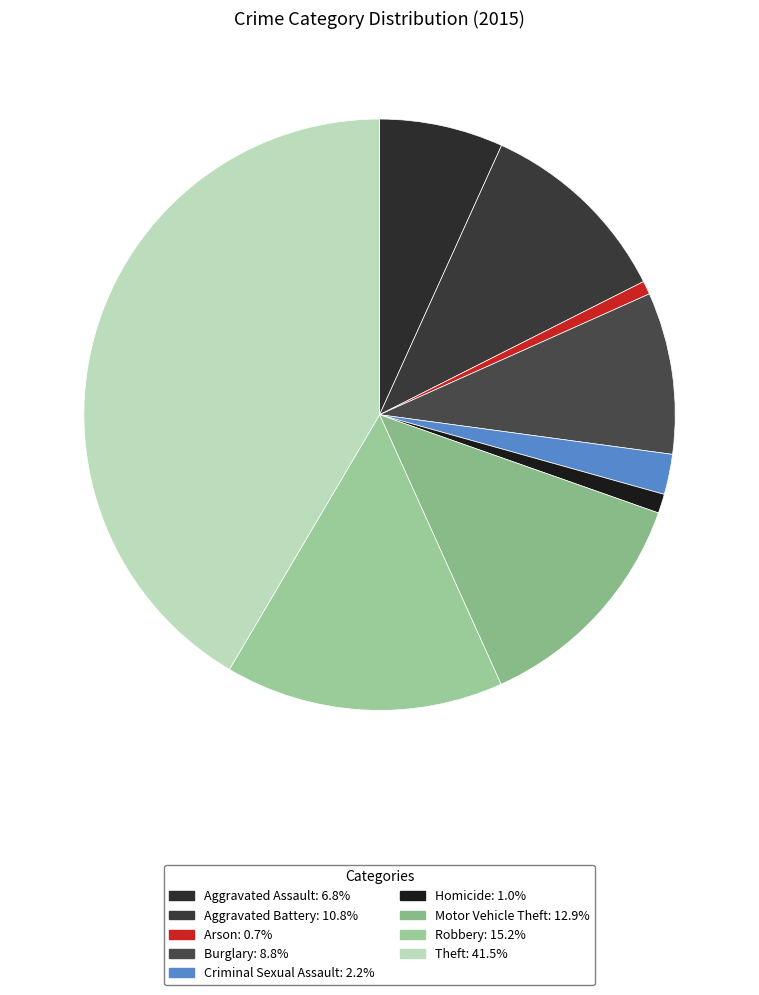

Is there a majority slice in this chart?

No